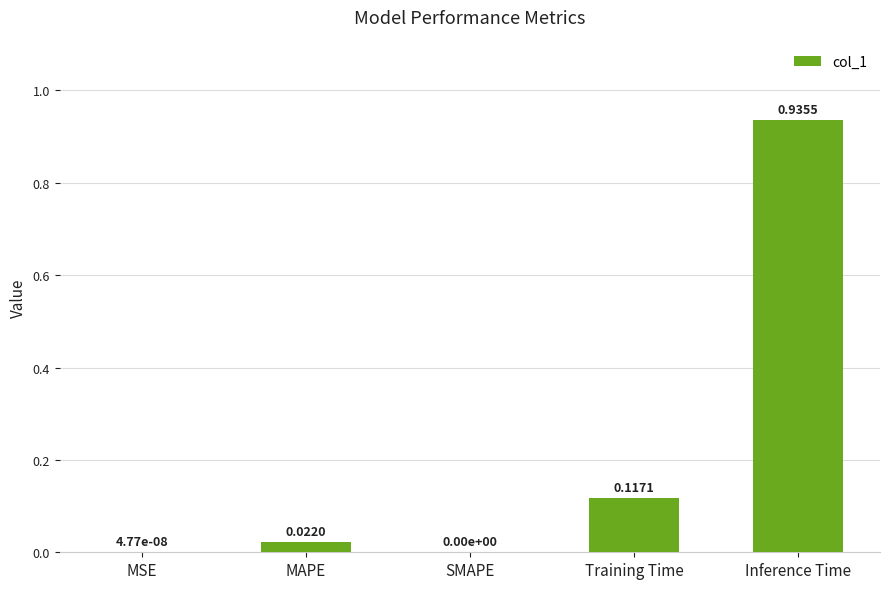

What is the sum of all values?

1.1